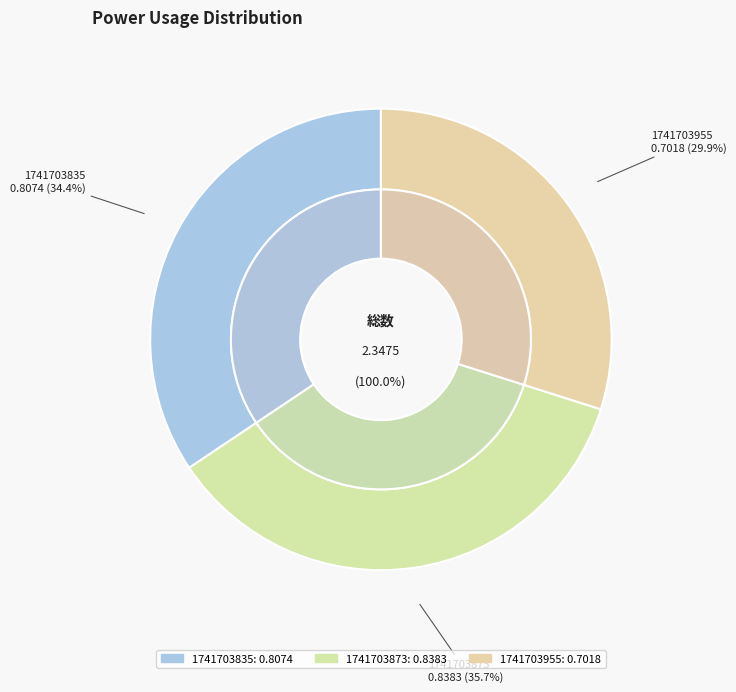

Count the number of slices in the pie.

3